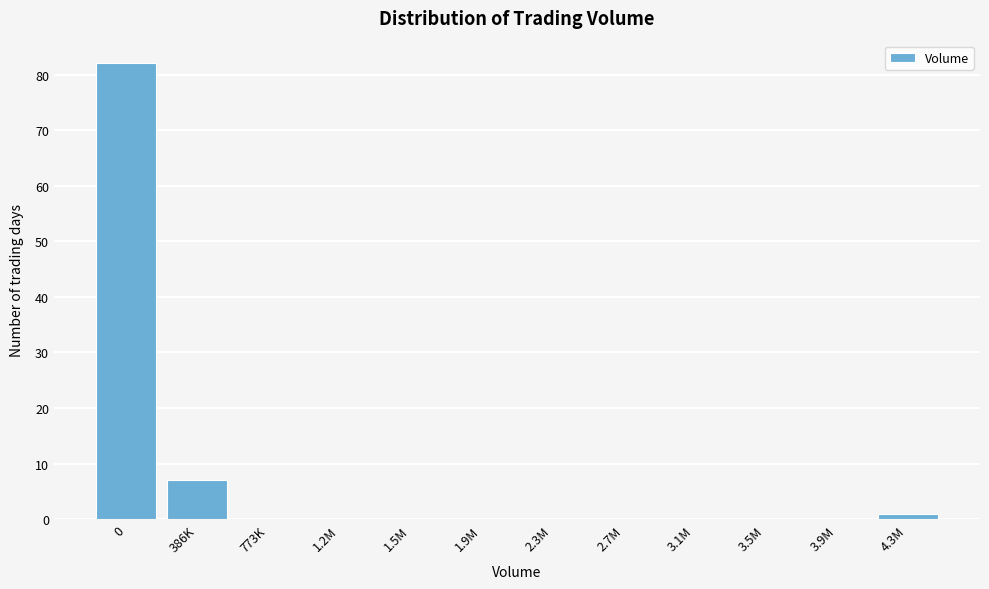

Reading left to right, list all the values displayed in this chart.

0=82	386K=7	773K=0	1.2M=0	1.5M=0	1.9M=0	2.3M=0	2.7M=0	3.1M=0	3.5M=0	3.9M=0	4.3M=1